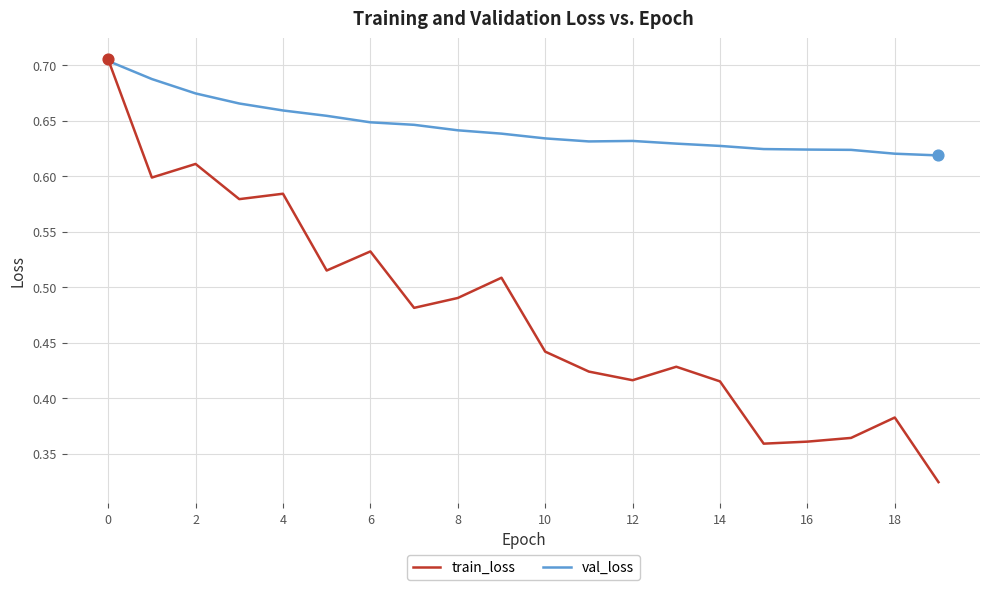

At how many categories does at least one series exceed 0?

20